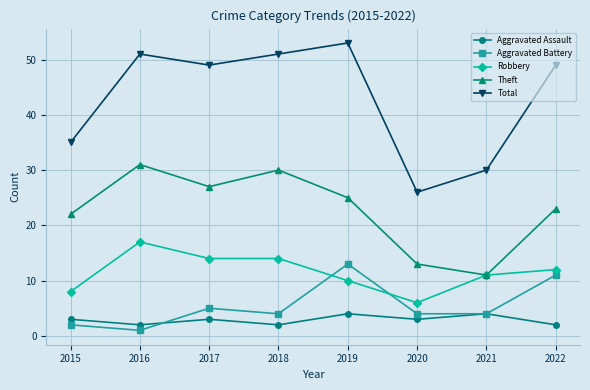

True or false: Theft and Aggravated Battery intersect in this chart.

False